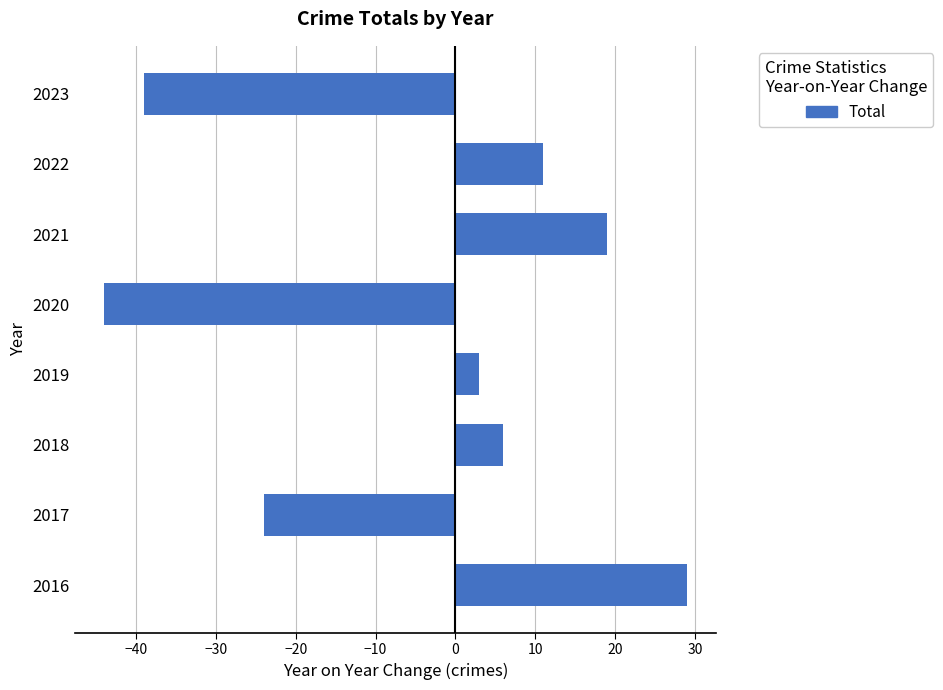

Count the values in the range -24 to 19.

5